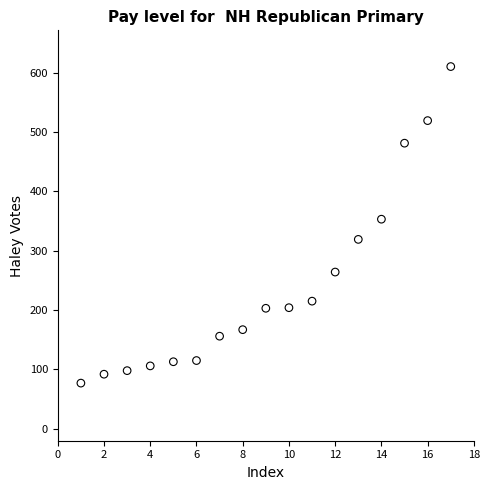

What Y value in the scatter plot is closest to 343?

353